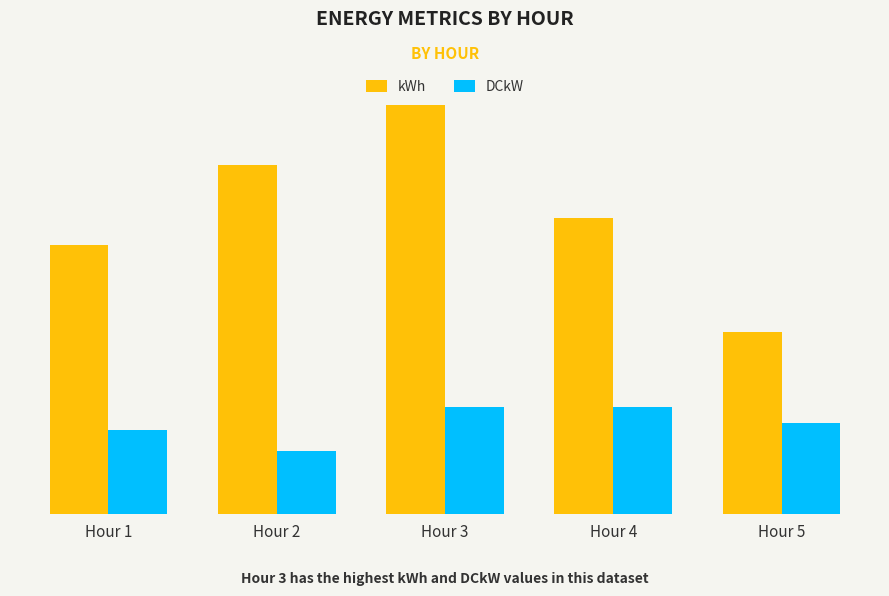

What is the average value of the DCkW series?

2.0